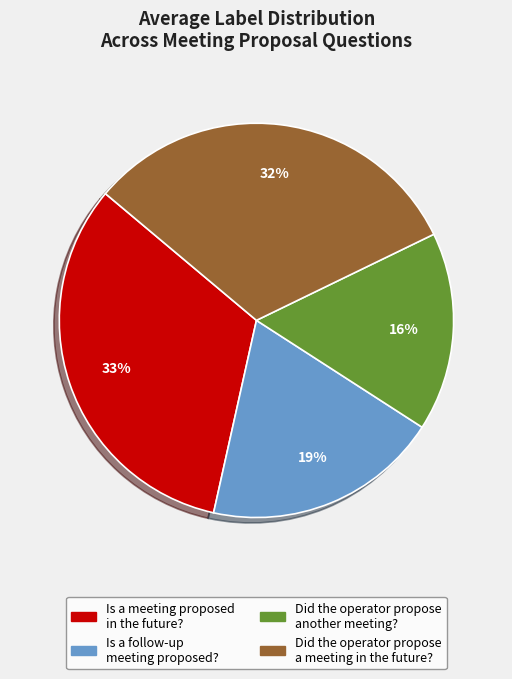

Do Is a follow-up meeting proposed? and Is a meeting proposed in the future? together represent more than half of the pie?

Yes